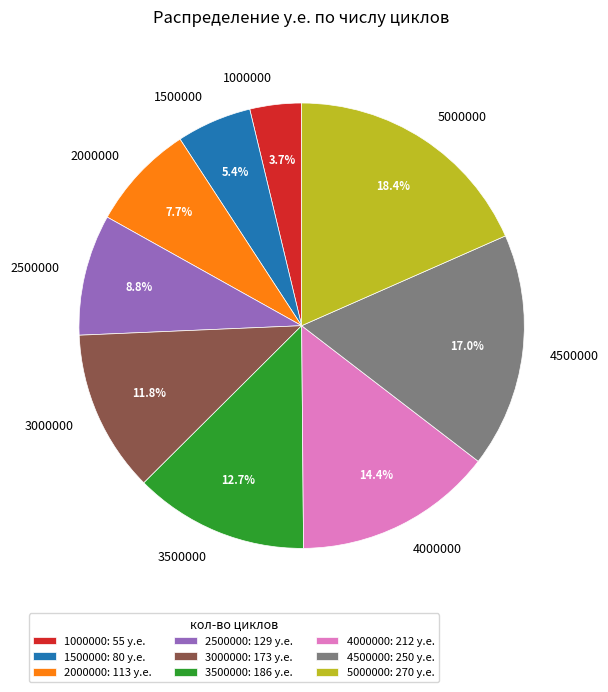

Which category has the biggest portion of the pie?

5000000